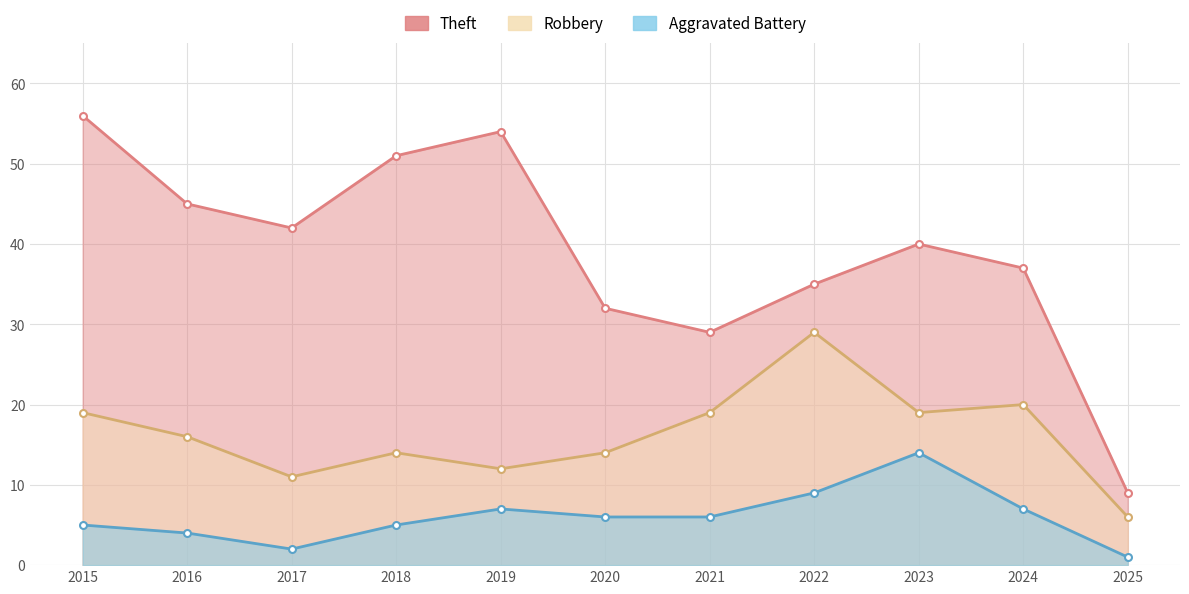

Does the chart display data point markers on the line(s)?

Yes